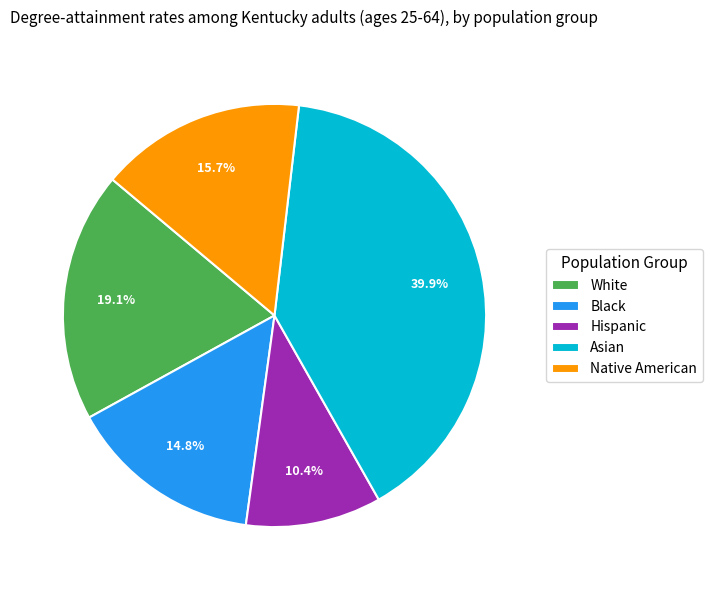

Rank the categories by value from highest to lowest.

Asian, White, Native American, Black, Hispanic